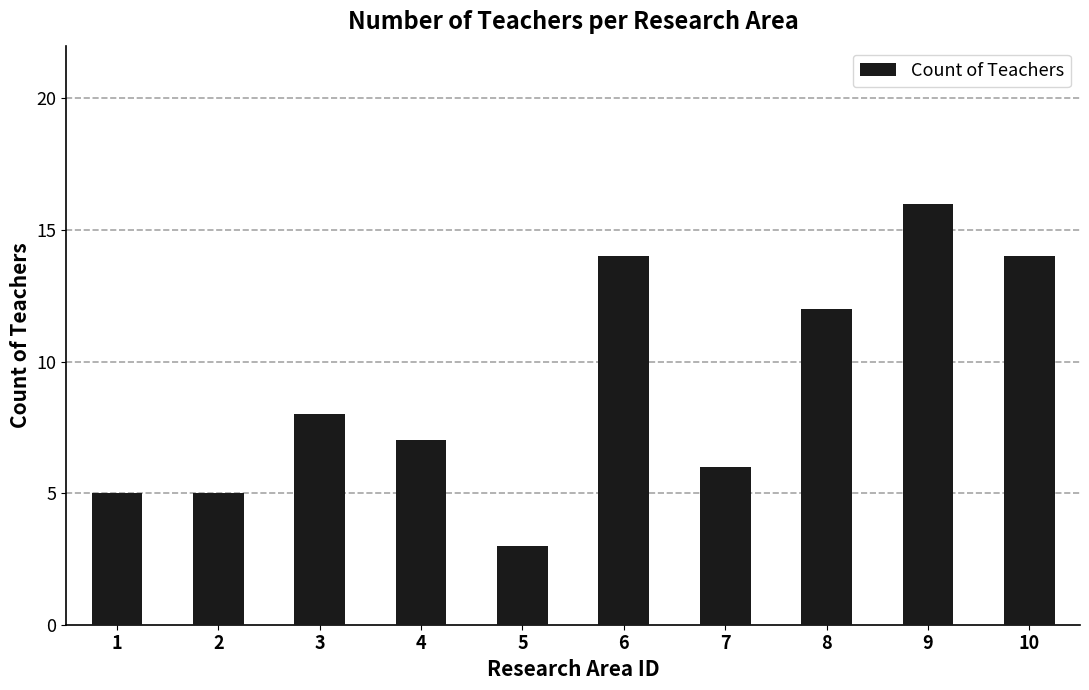

Which label corresponds to the smallest value in the chart?

5